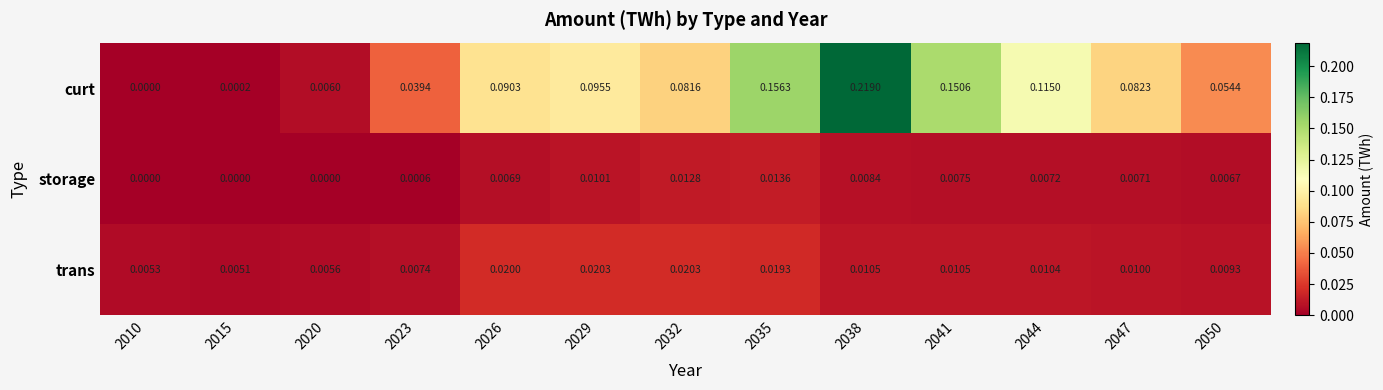

Rank the series by their maximum value, from highest to lowest.

curt, trans, storage